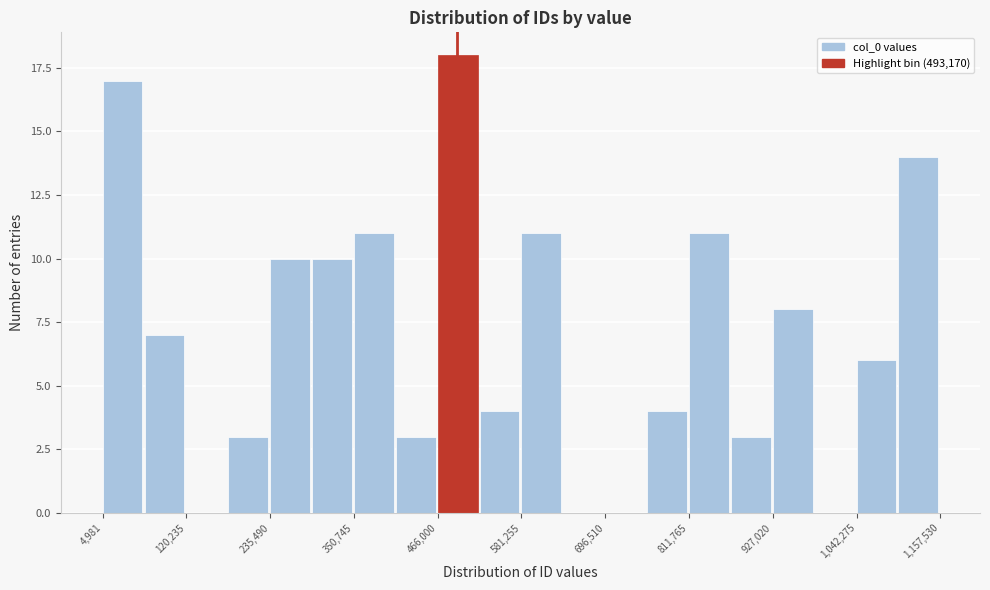

Read against the x-axis, roughly where is the centre of the tallest bar?

500000